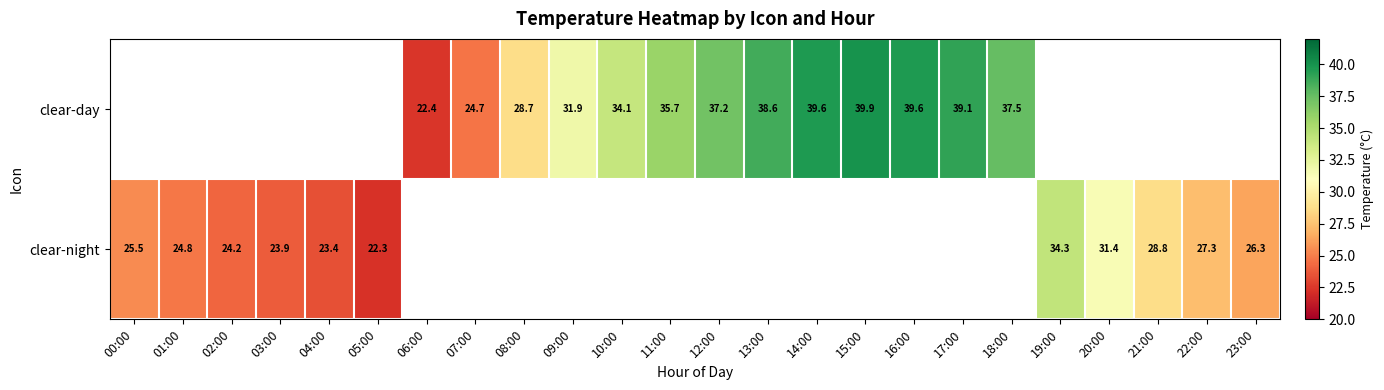

Is the value of clear-night at 00:00 greater than the value of clear-day at 18:00?

No